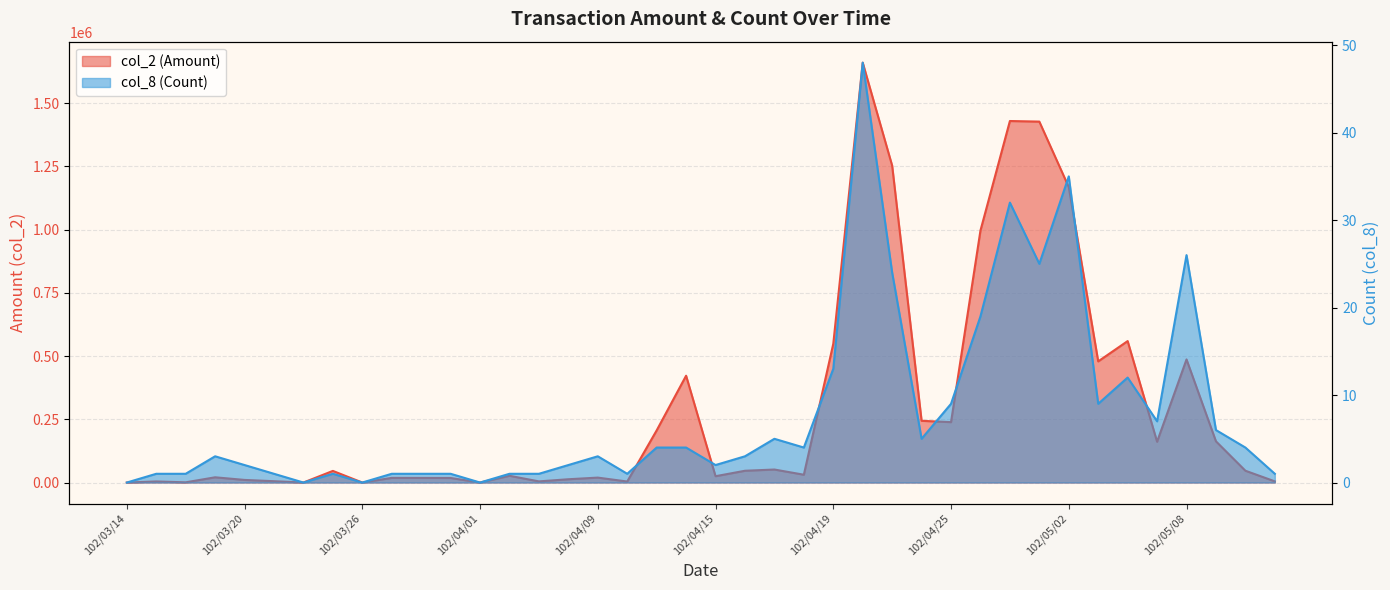

Where is col_8 (Count) nearest to the value 24?

102/04/23